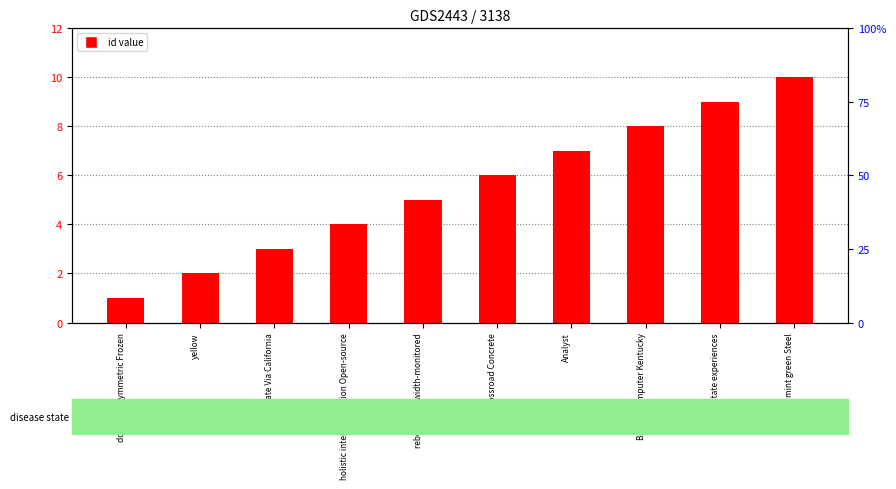

What is the difference between the values at yellow and Corporate Via California?

1